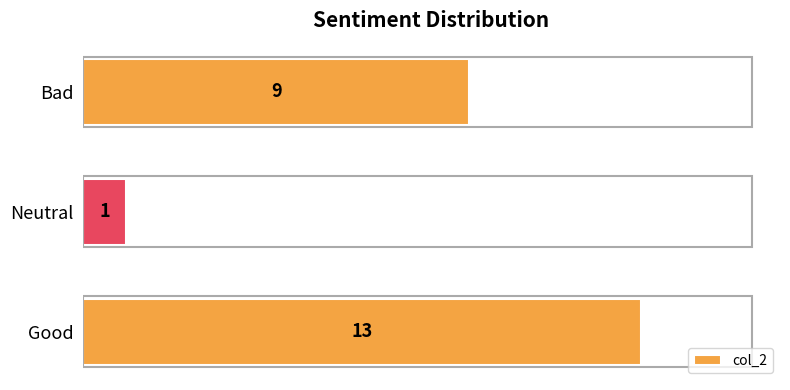

How many series are shown in this chart?

1